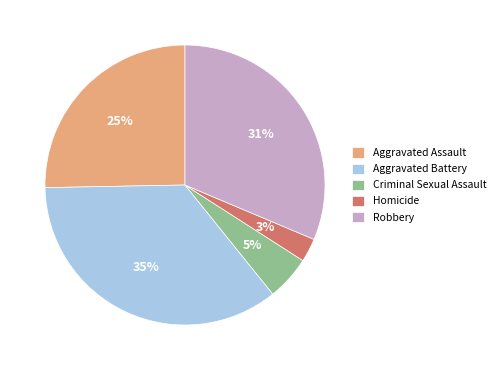

To the nearest percent, what percentage of the pie is Homicide?

3%